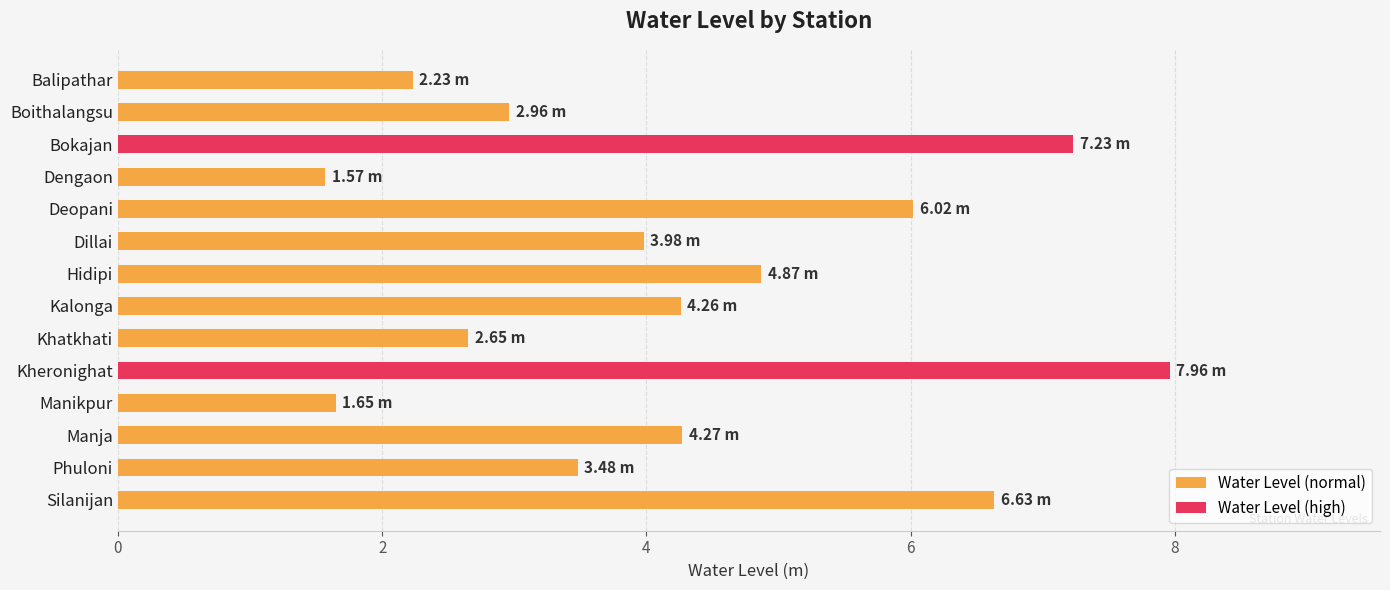

What is the label of the 1st bar from the bottom?

Silanijan